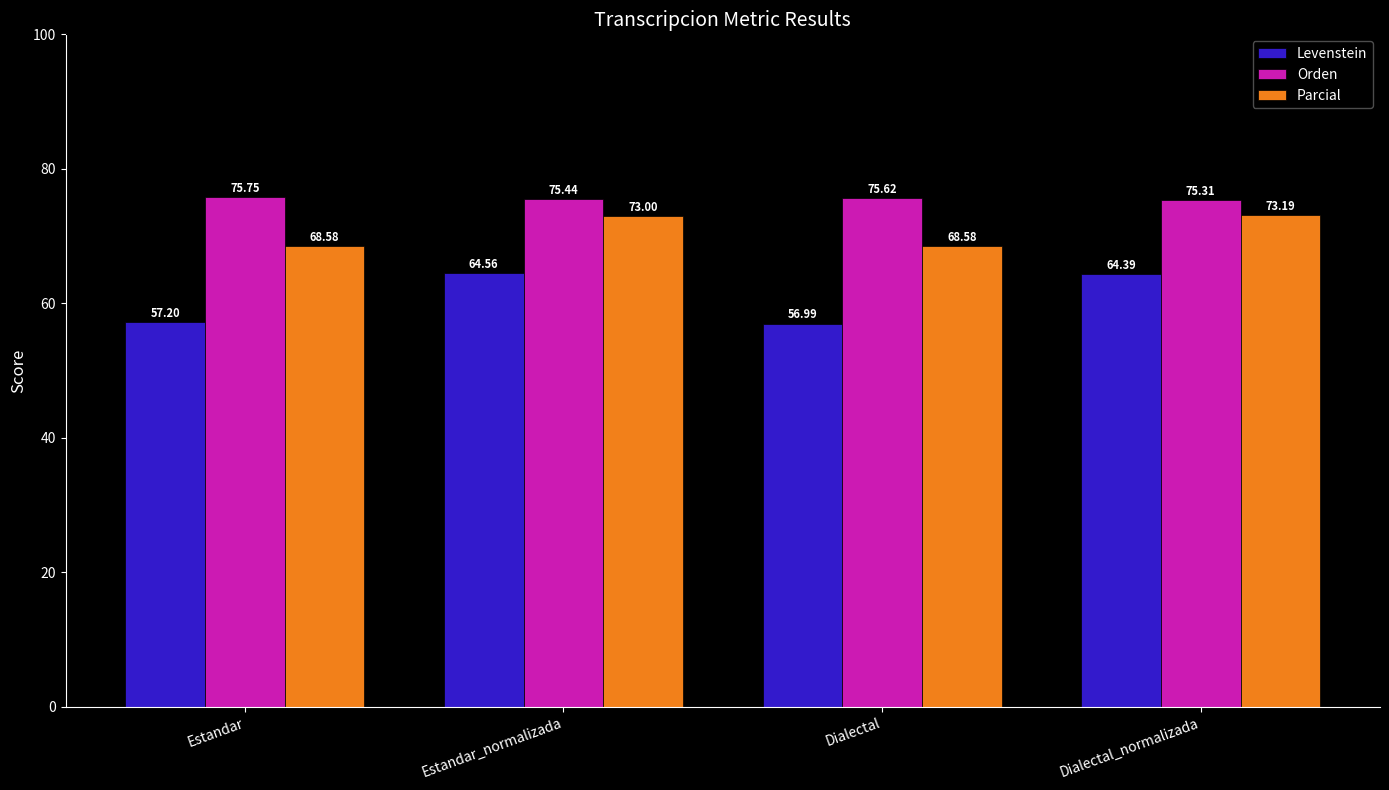

List the series in order of their peak value, highest first.

Orden, Parcial, Levenstein